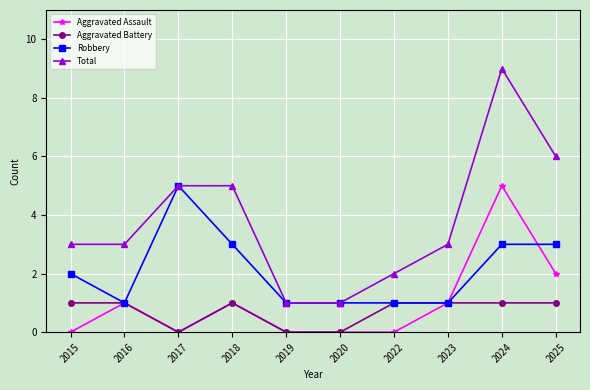

What is the difference between the maximum and minimum values in the Aggravated Assault series?

5